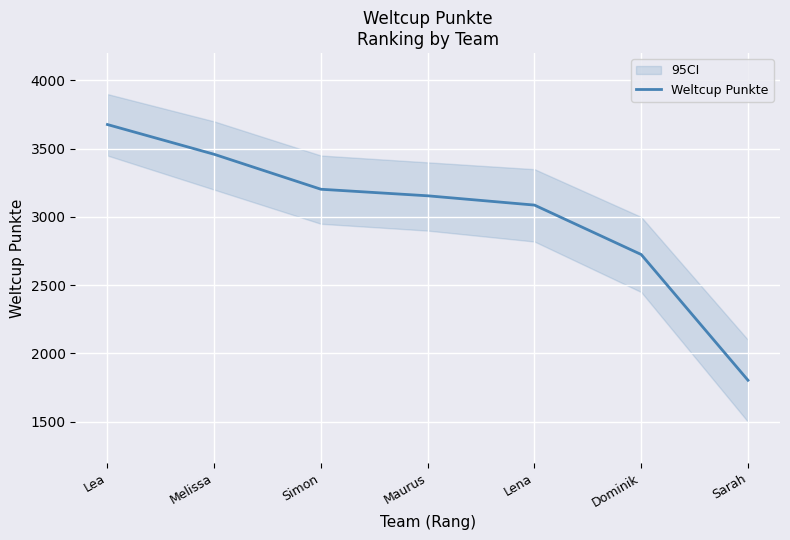

What is the difference between the second highest and minimum values?

1655